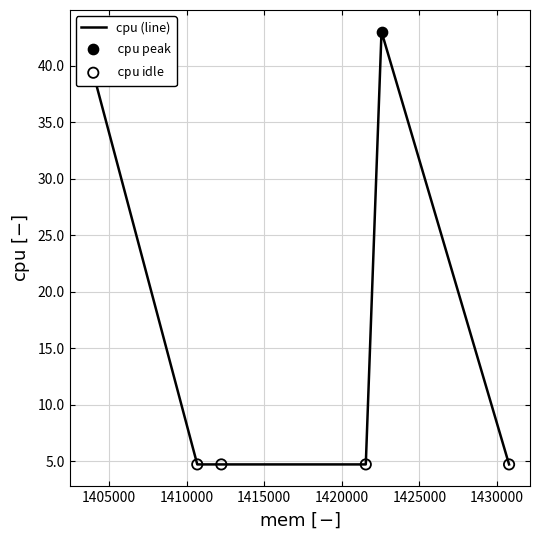

What is the average value?

20.3